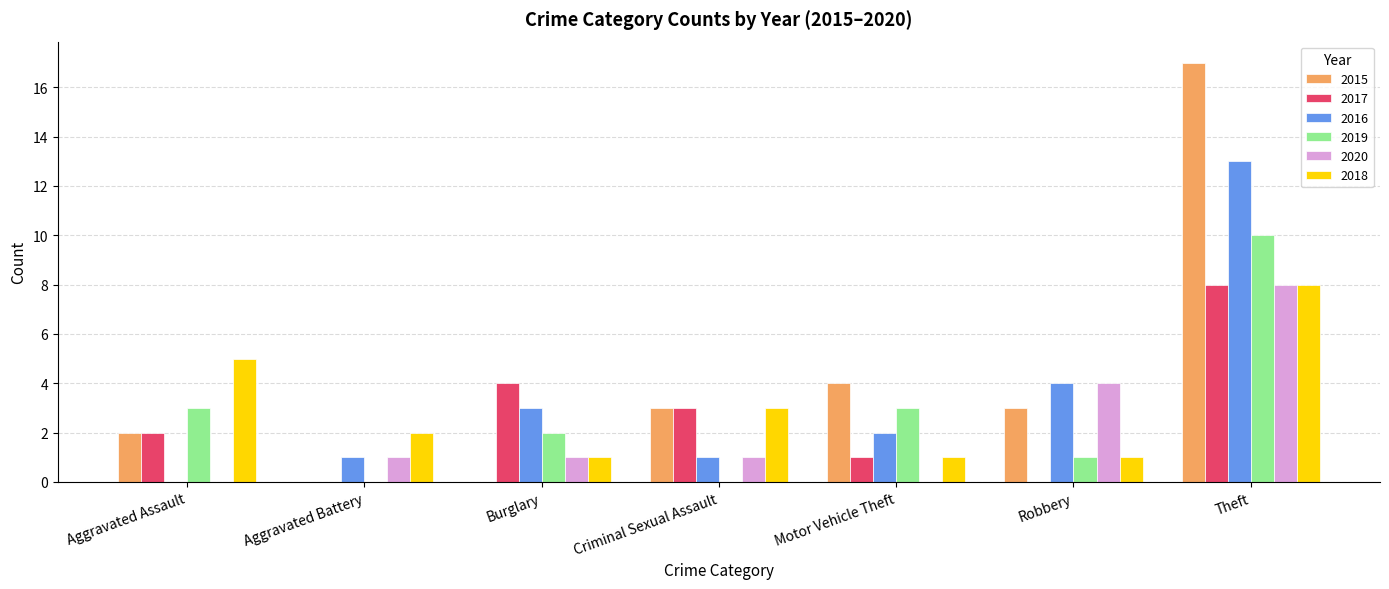

The value of 2020 at Theft is 8. True or false?

True